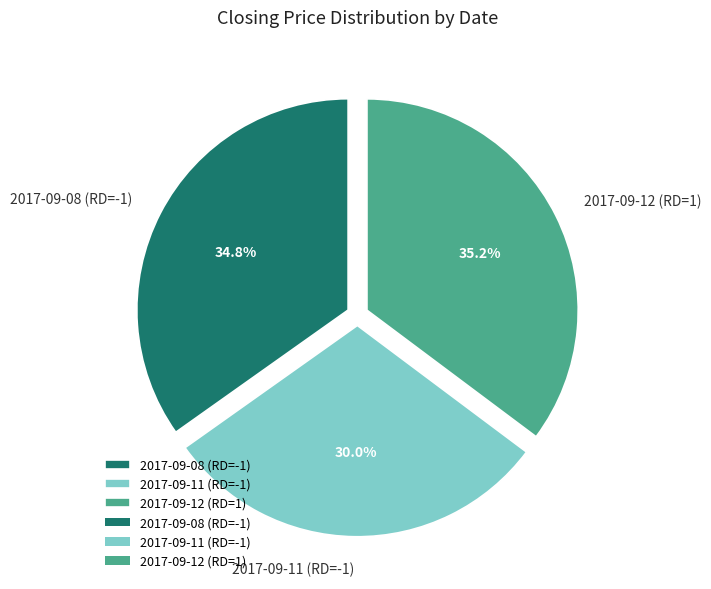

How many segments does this pie chart have?

3